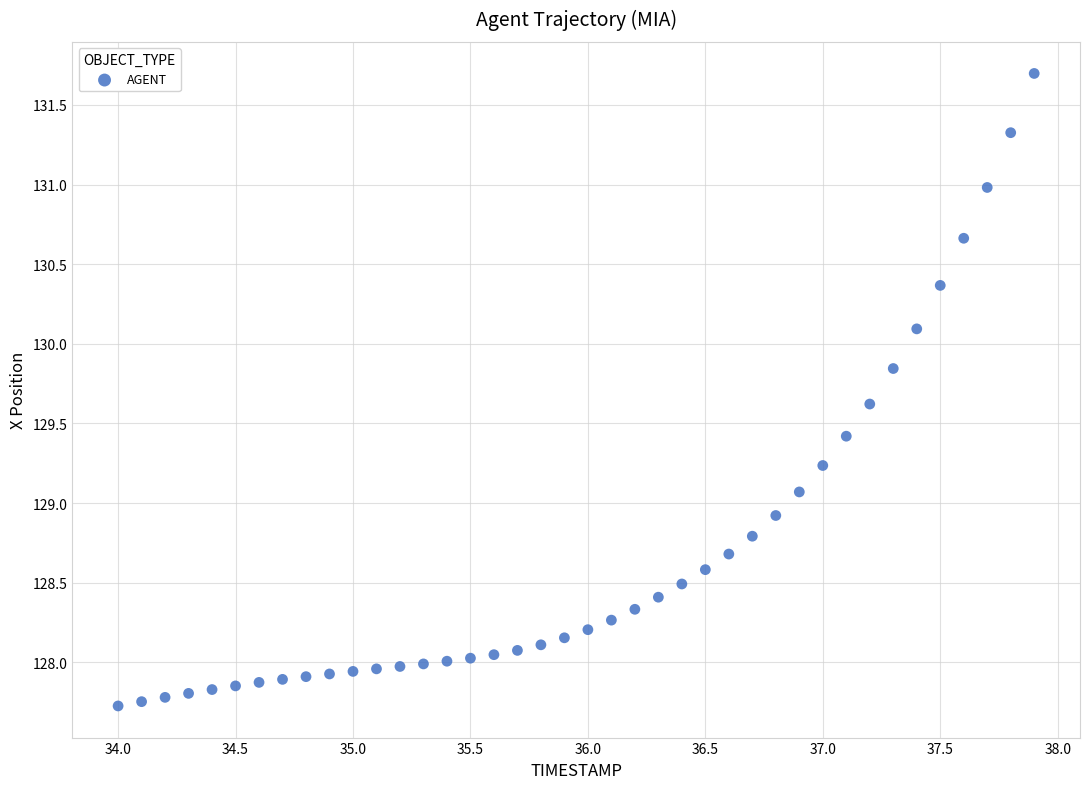

What is the range of X values (max minus min)?

3.9